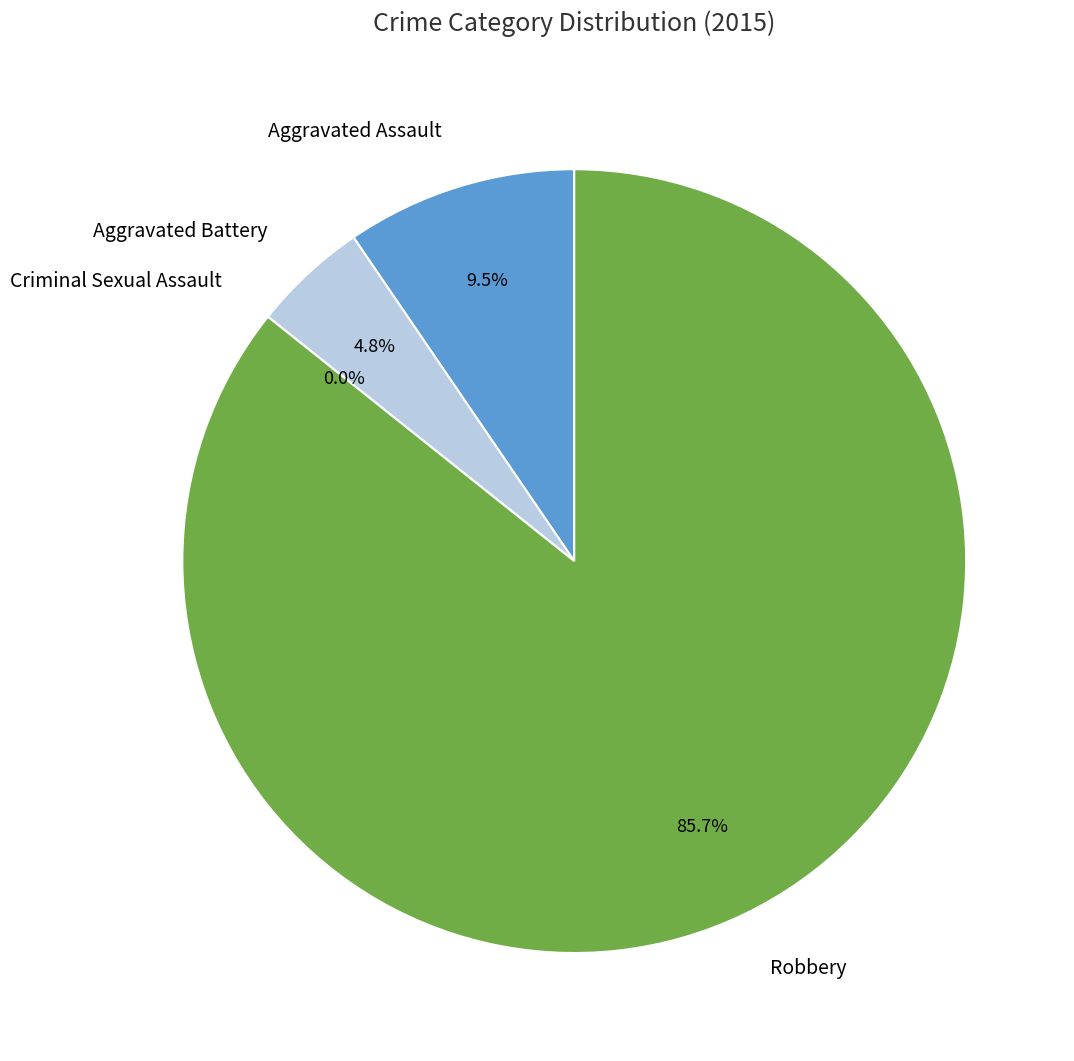

Count the number of slices in the pie.

4